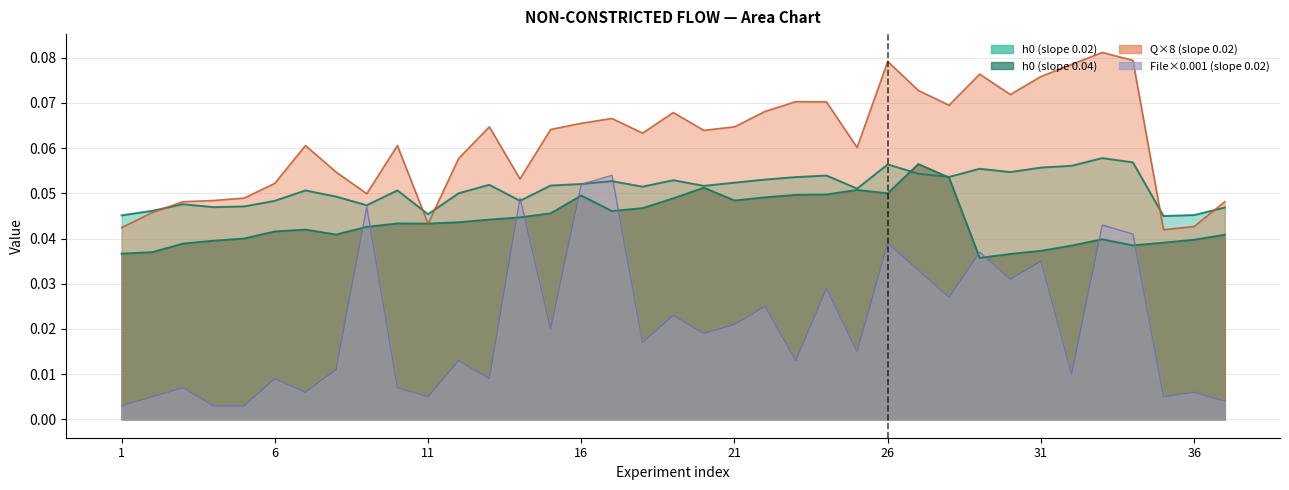

At which category is the sum across all series the highest?

26